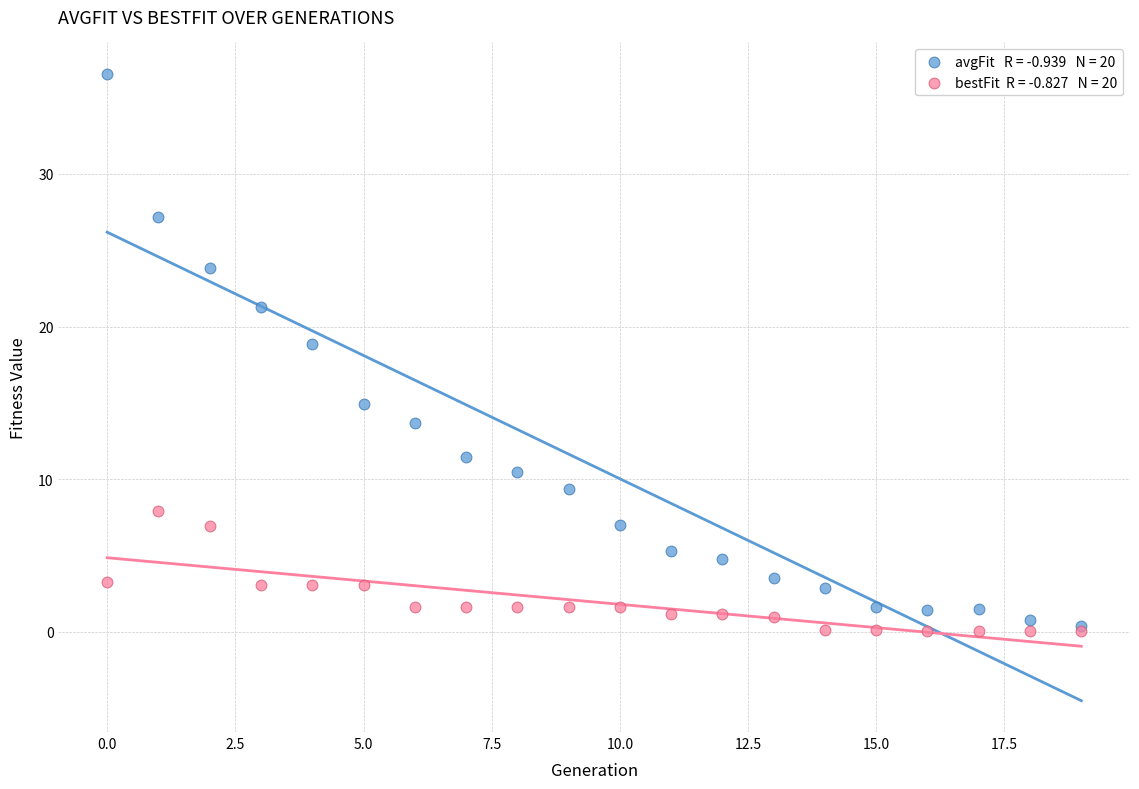

Across all series, what Y value is closest to 18?

18.8